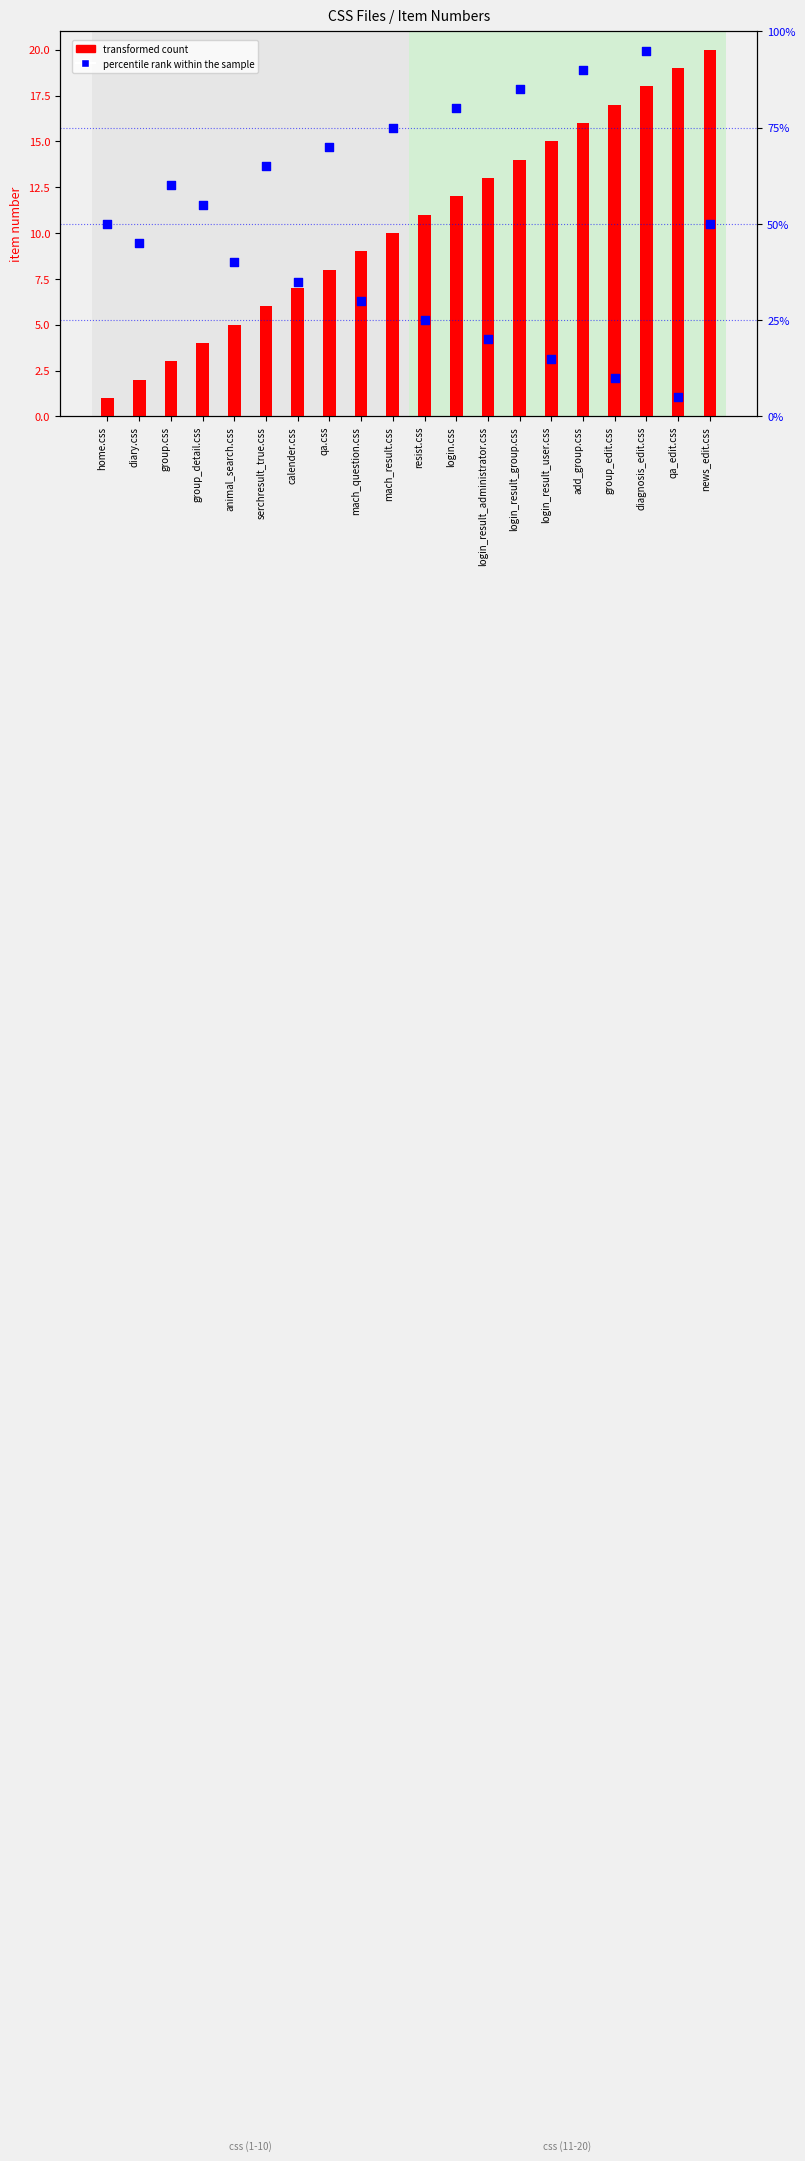

At how many categories does at least one series exceed 89?

2